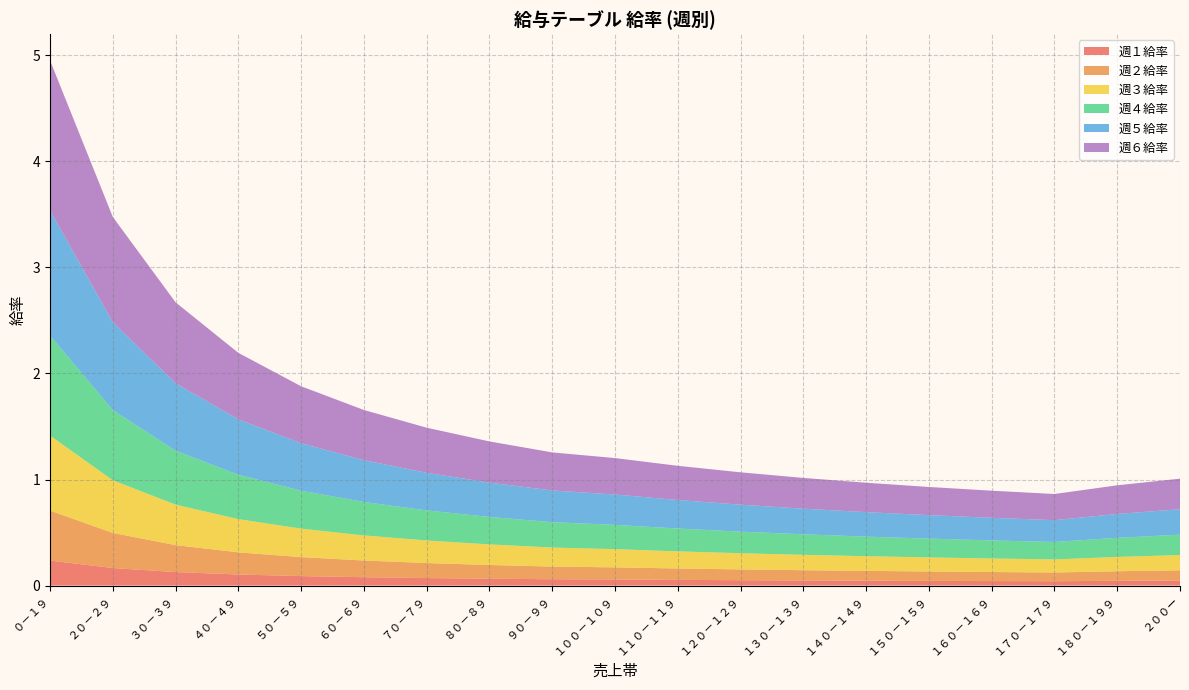

Reading left to right, what are all the values shown in this chart?

週１給率: 0.2	0.2	0.1	0.1	0.1	0.1	0.1	0.1	0.1	0.1	0.1	0.1	0.0	0.0	0.0	0.0	0.0	0.0	0.0
週２給率: 0.5	0.3	0.3	0.2	0.2	0.2	0.1	0.1	0.1	0.1	0.1	0.1	0.1	0.1	0.1	0.1	0.1	0.1	0.1
週３給率: 0.7	0.5	0.4	0.3	0.3	0.2	0.2	0.2	0.2	0.2	0.2	0.2	0.1	0.1	0.1	0.1	0.1	0.1	0.1
週４給率: 0.9	0.7	0.5	0.4	0.4	0.3	0.3	0.3	0.2	0.2	0.2	0.2	0.2	0.2	0.2	0.2	0.2	0.2	0.2
週５給率: 1.2	0.8	0.6	0.5	0.4	0.4	0.4	0.3	0.3	0.3	0.3	0.3	0.2	0.2	0.2	0.2	0.2	0.2	0.2
週６給率: 1.4	1.0	0.8	0.6	0.5	0.5	0.4	0.4	0.4	0.3	0.3	0.3	0.3	0.3	0.3	0.3	0.2	0.3	0.3